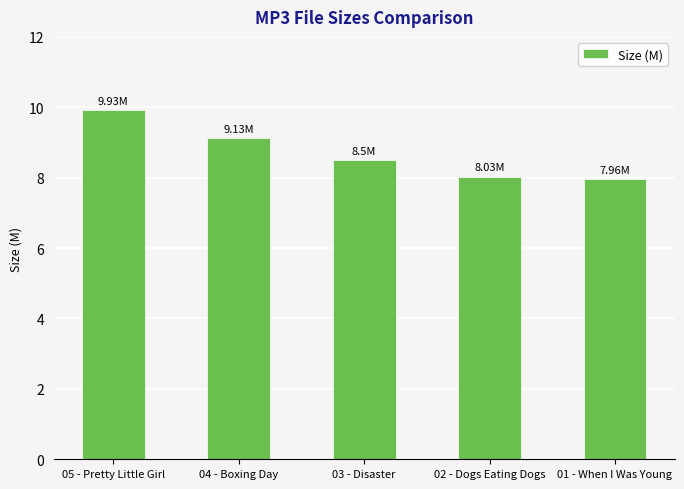

Approximately how many times larger is the value at 04 - Boxing Day compared to 01 - When I Was Young?

1.1